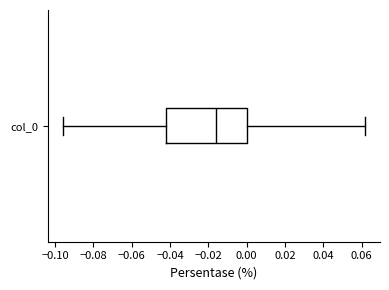

Transcribe this box plot: give where the median line is, the range the box spans, and where the two whiskers end, as read against the x-axis. The values are not printed on the chart, so give them approximately, as read against the axis.

median -0.016, box -0.042 to 0.000, whiskers -0.096 to 0.062